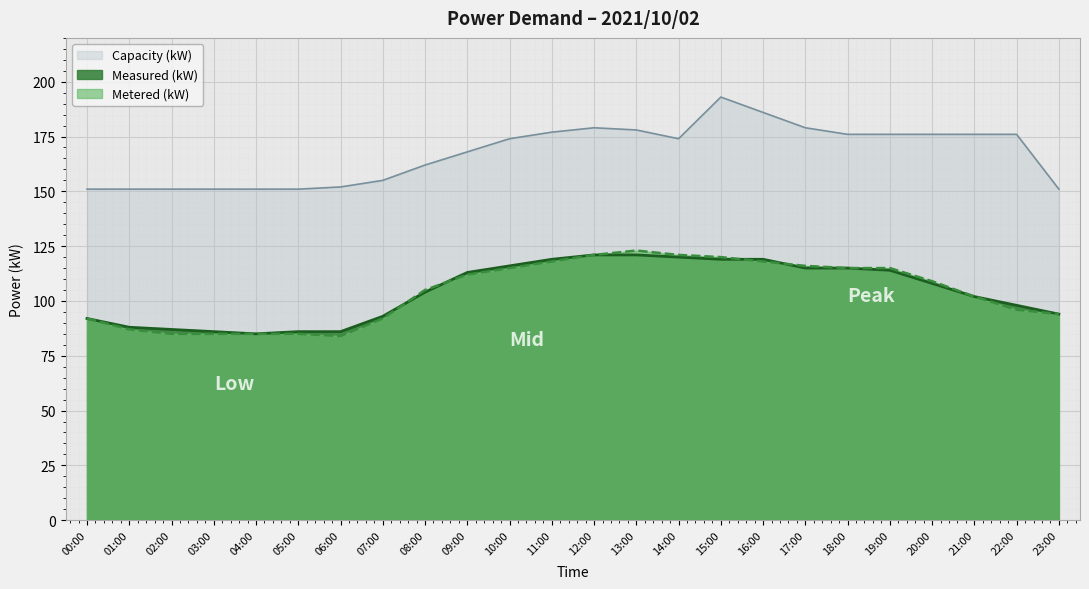

How many lines are shown in the chart?

3